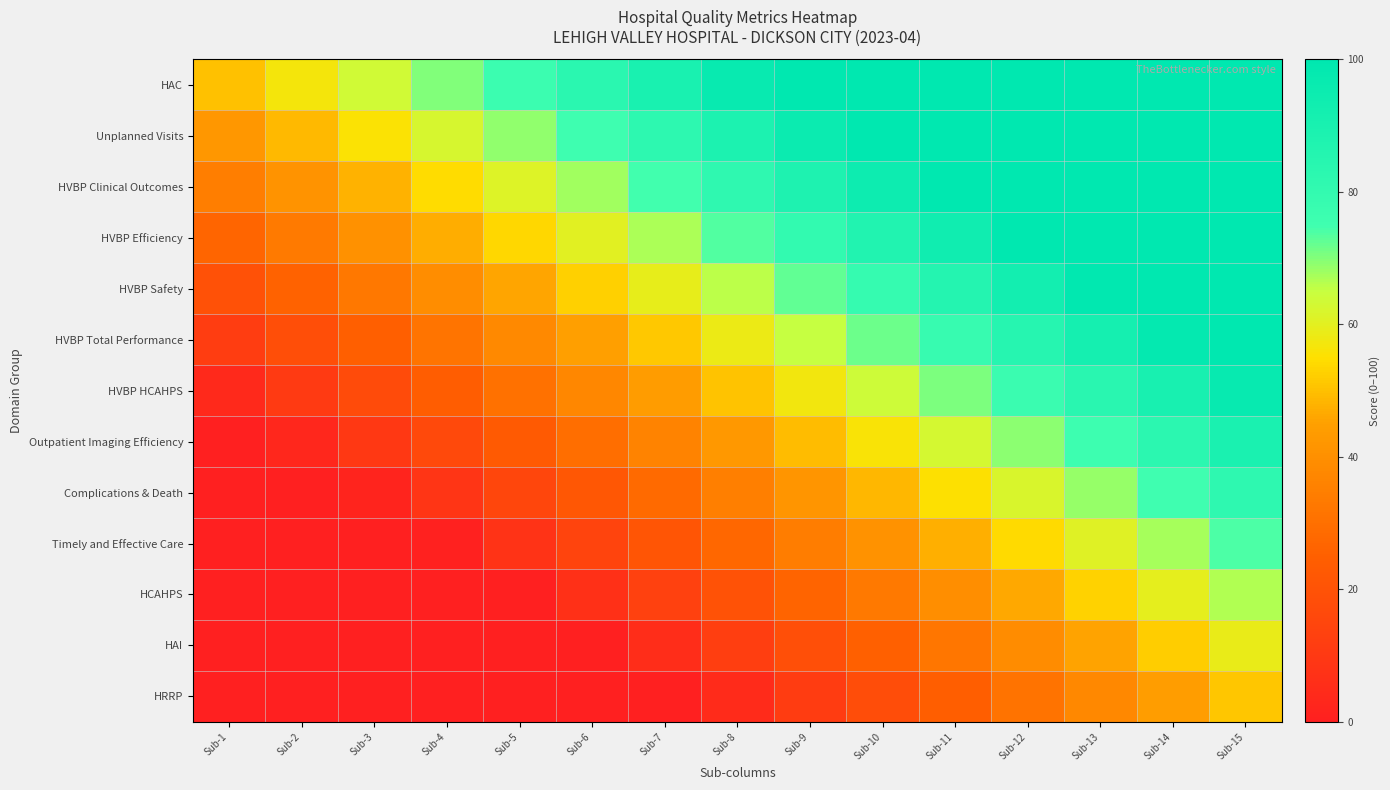

Count the number of categories in the chart.

15